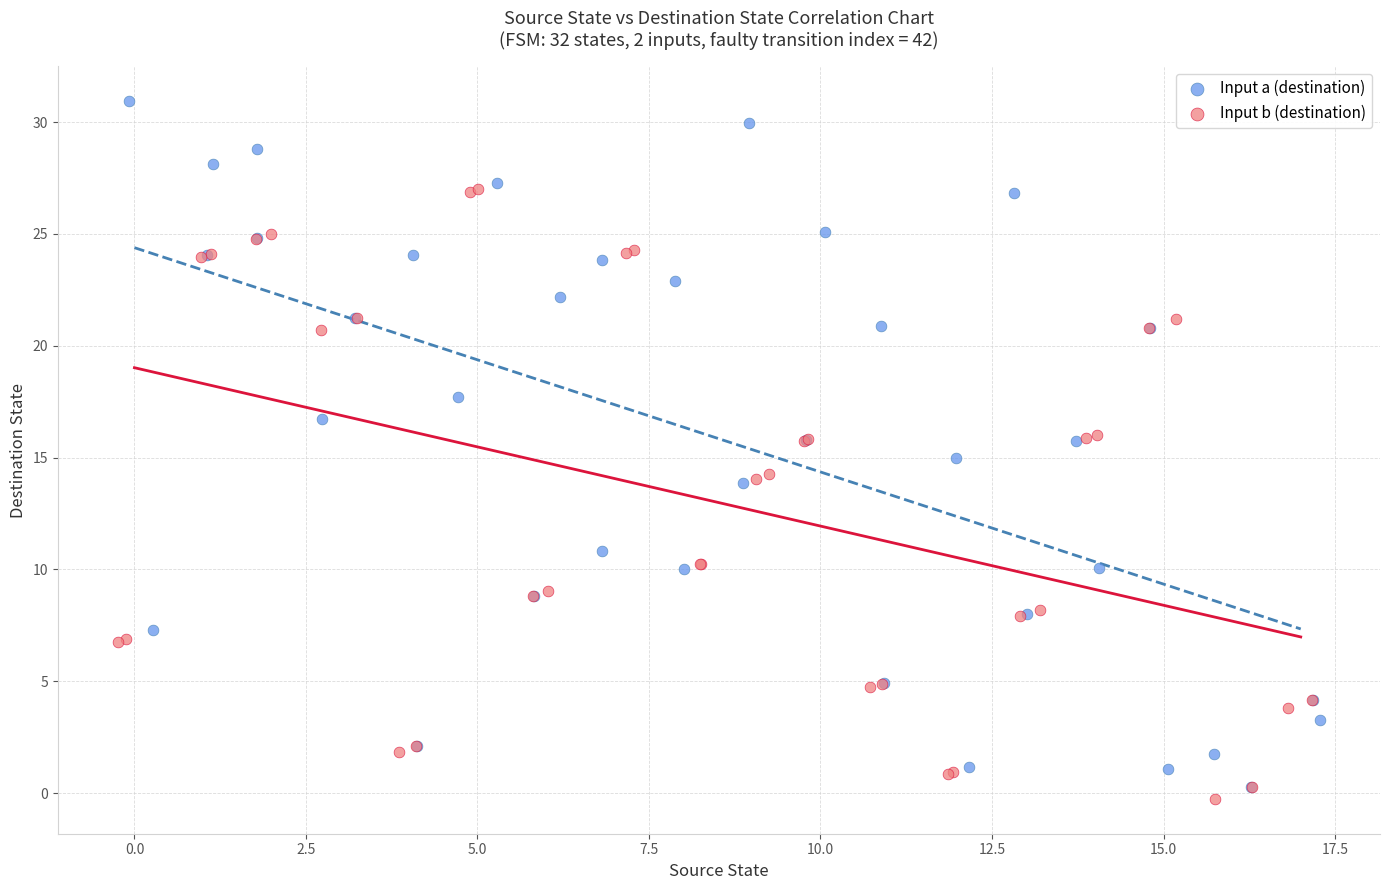

Which series reaches the maximum Y coordinate?

Input a (destination)